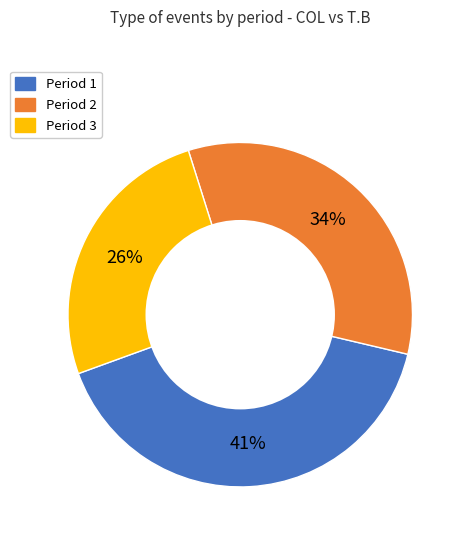

Which slice is the smallest?

Period 3